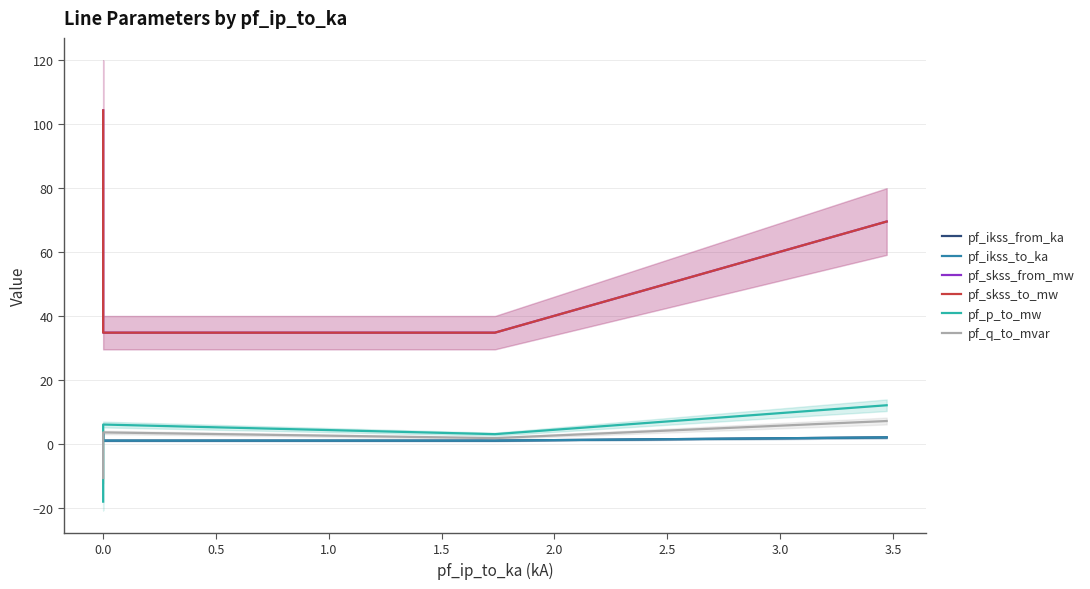

How many values in the pf_p_to_mw series exceed 6?

2